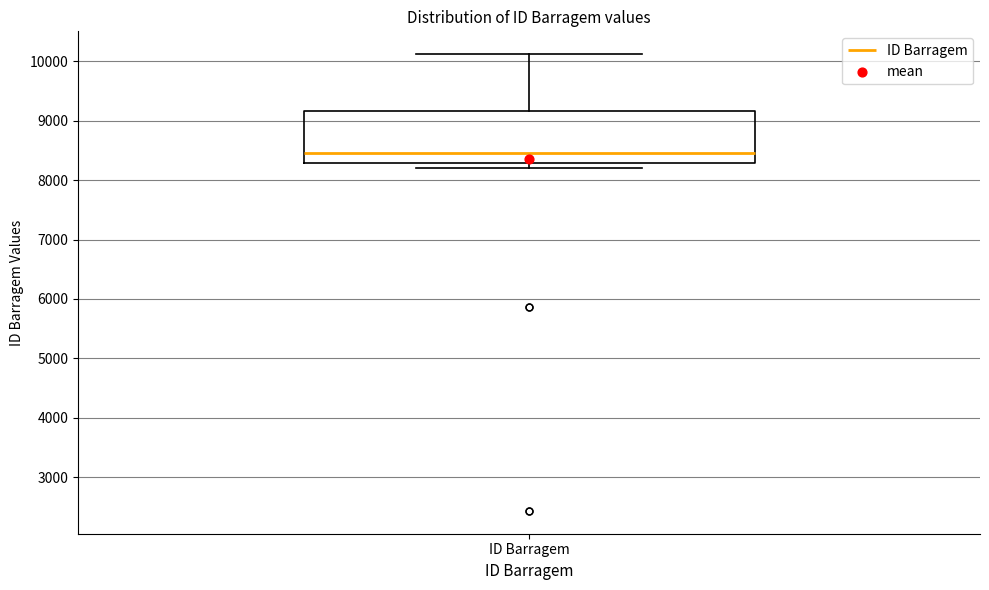

Read this box plot against the y-axis: the position of the median line, the range covered by the box, and the ends of both whiskers. The values are not printed on the chart, so give them approximately, as read against the axis.

median 8400, box 8300 to 9200, whiskers 8200 to 10100